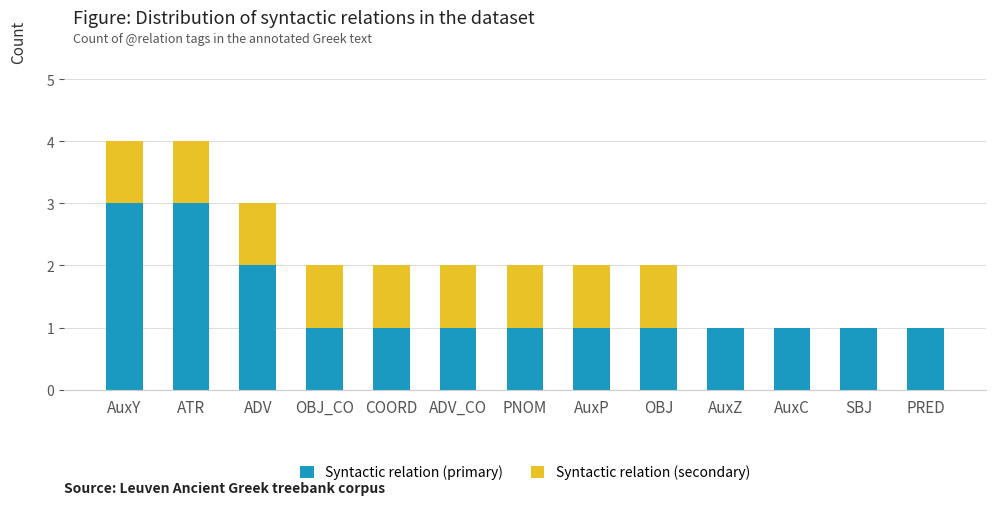

What is the total value across all series at AuxC?

1